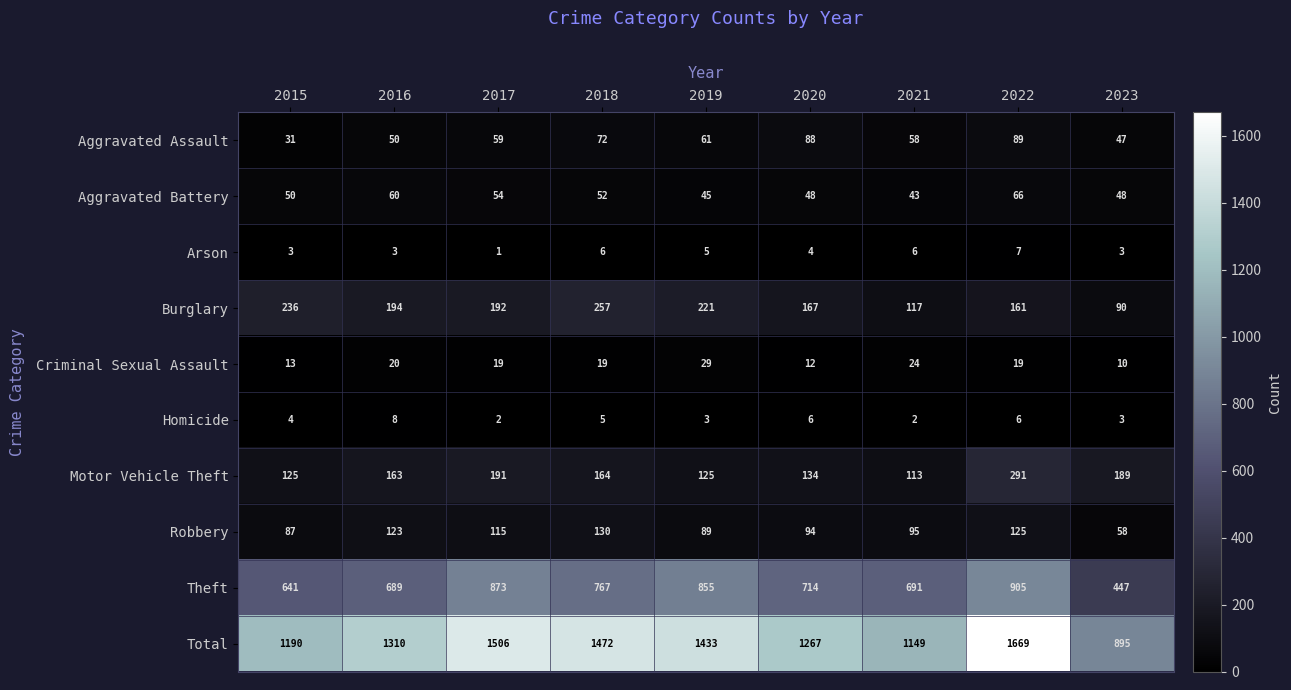

At which label does Burglary first exceed 192?

2015